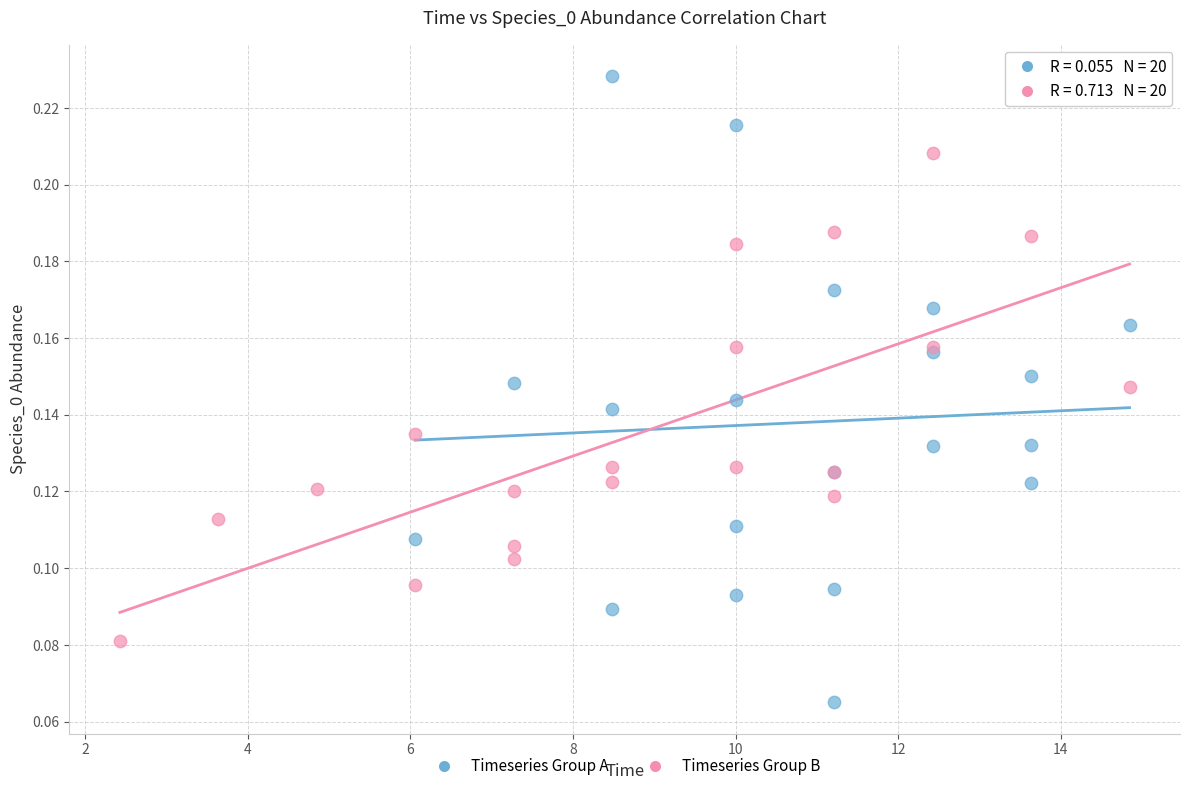

Which series has the largest Y range (max minus min)?

Timeseries Group A